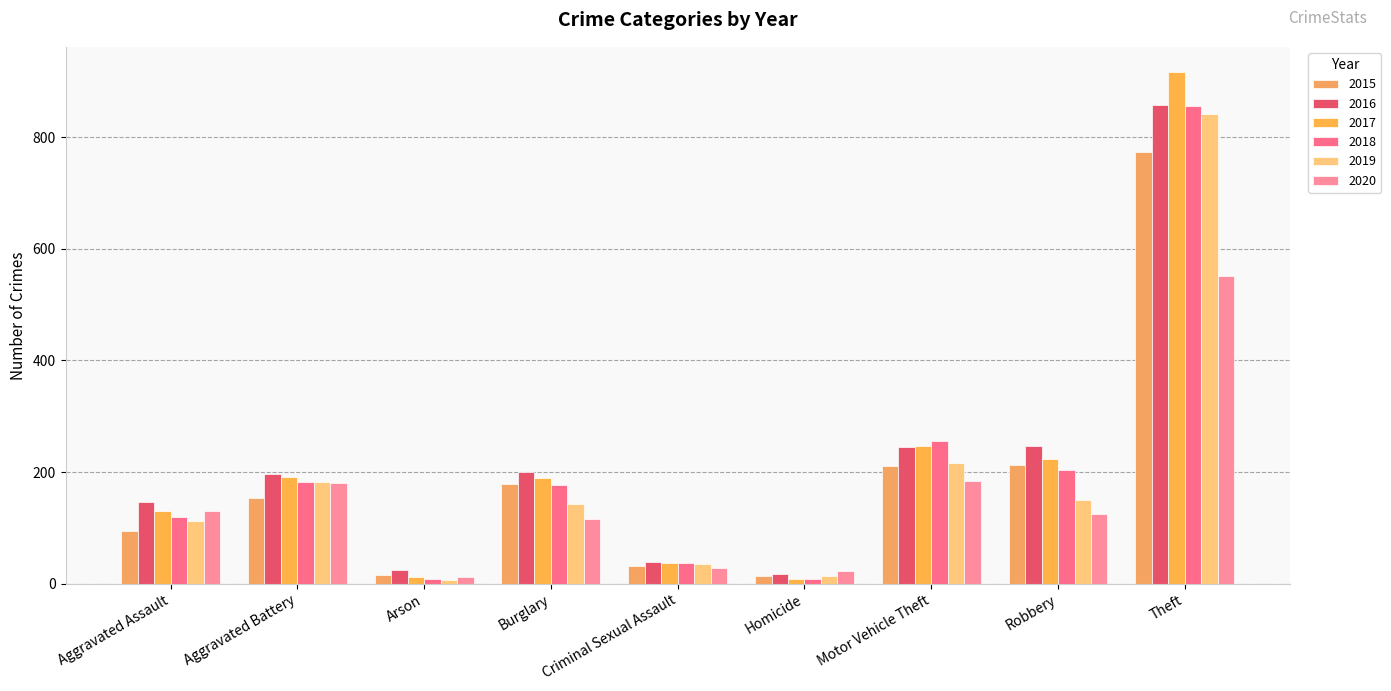

At which category does the chart reach its minimum across all series?

Arson